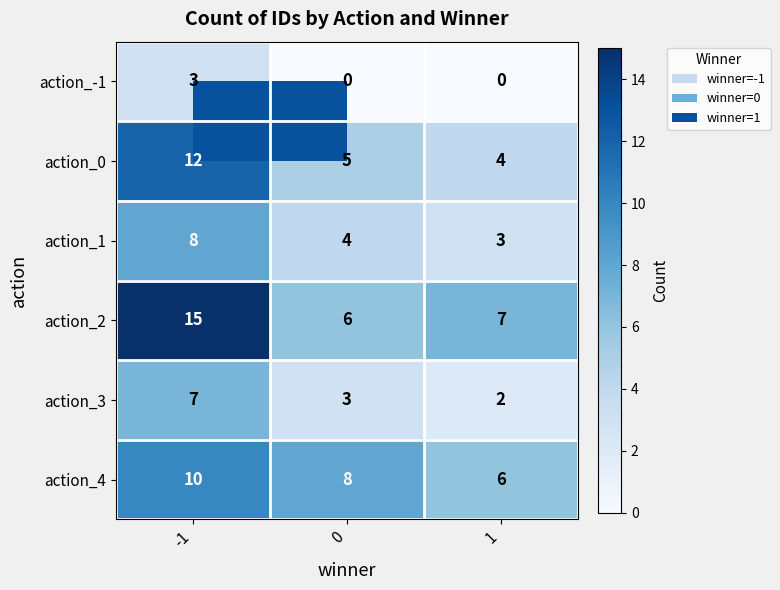

What is the difference between the action_3 values at 0 and -1?

4